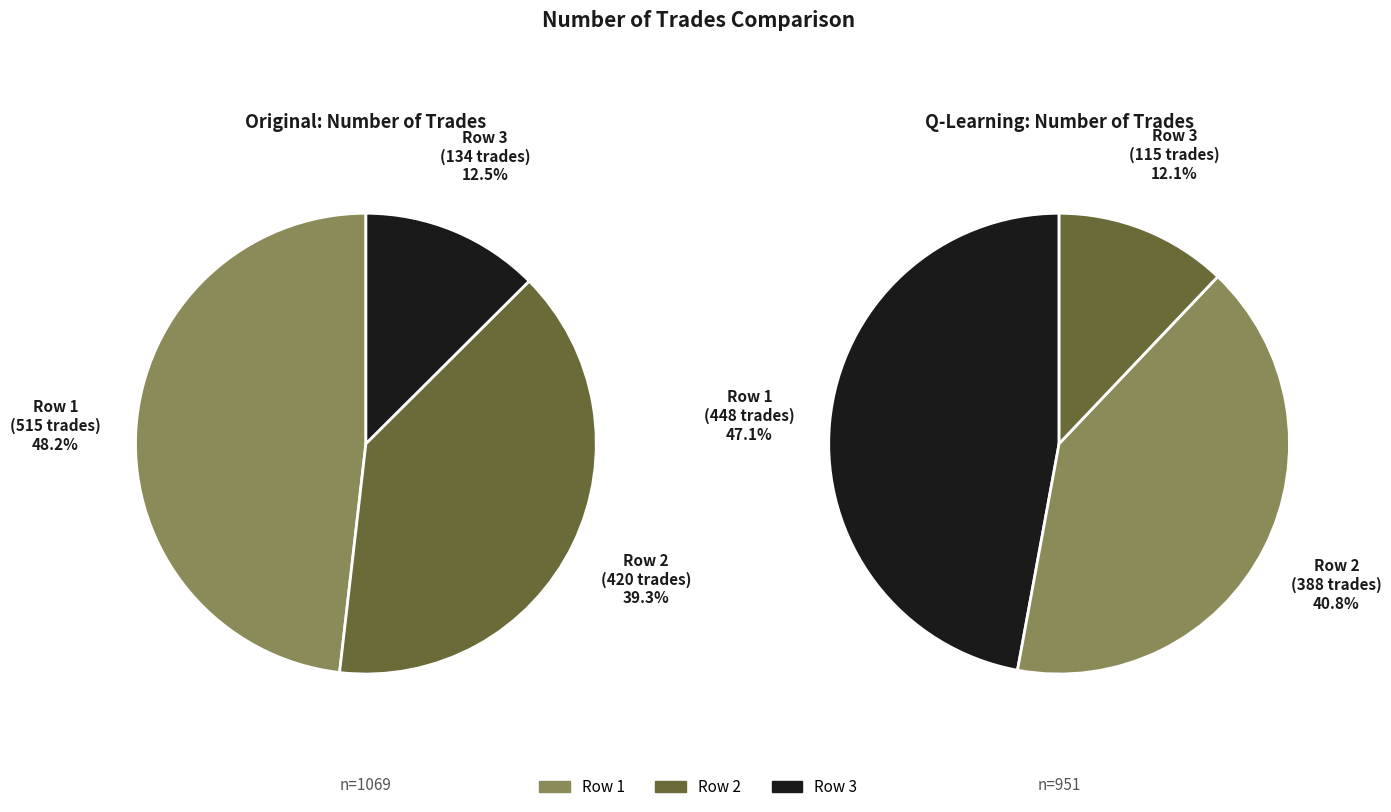

True or false: 420 accounts for 52% of the total.

False